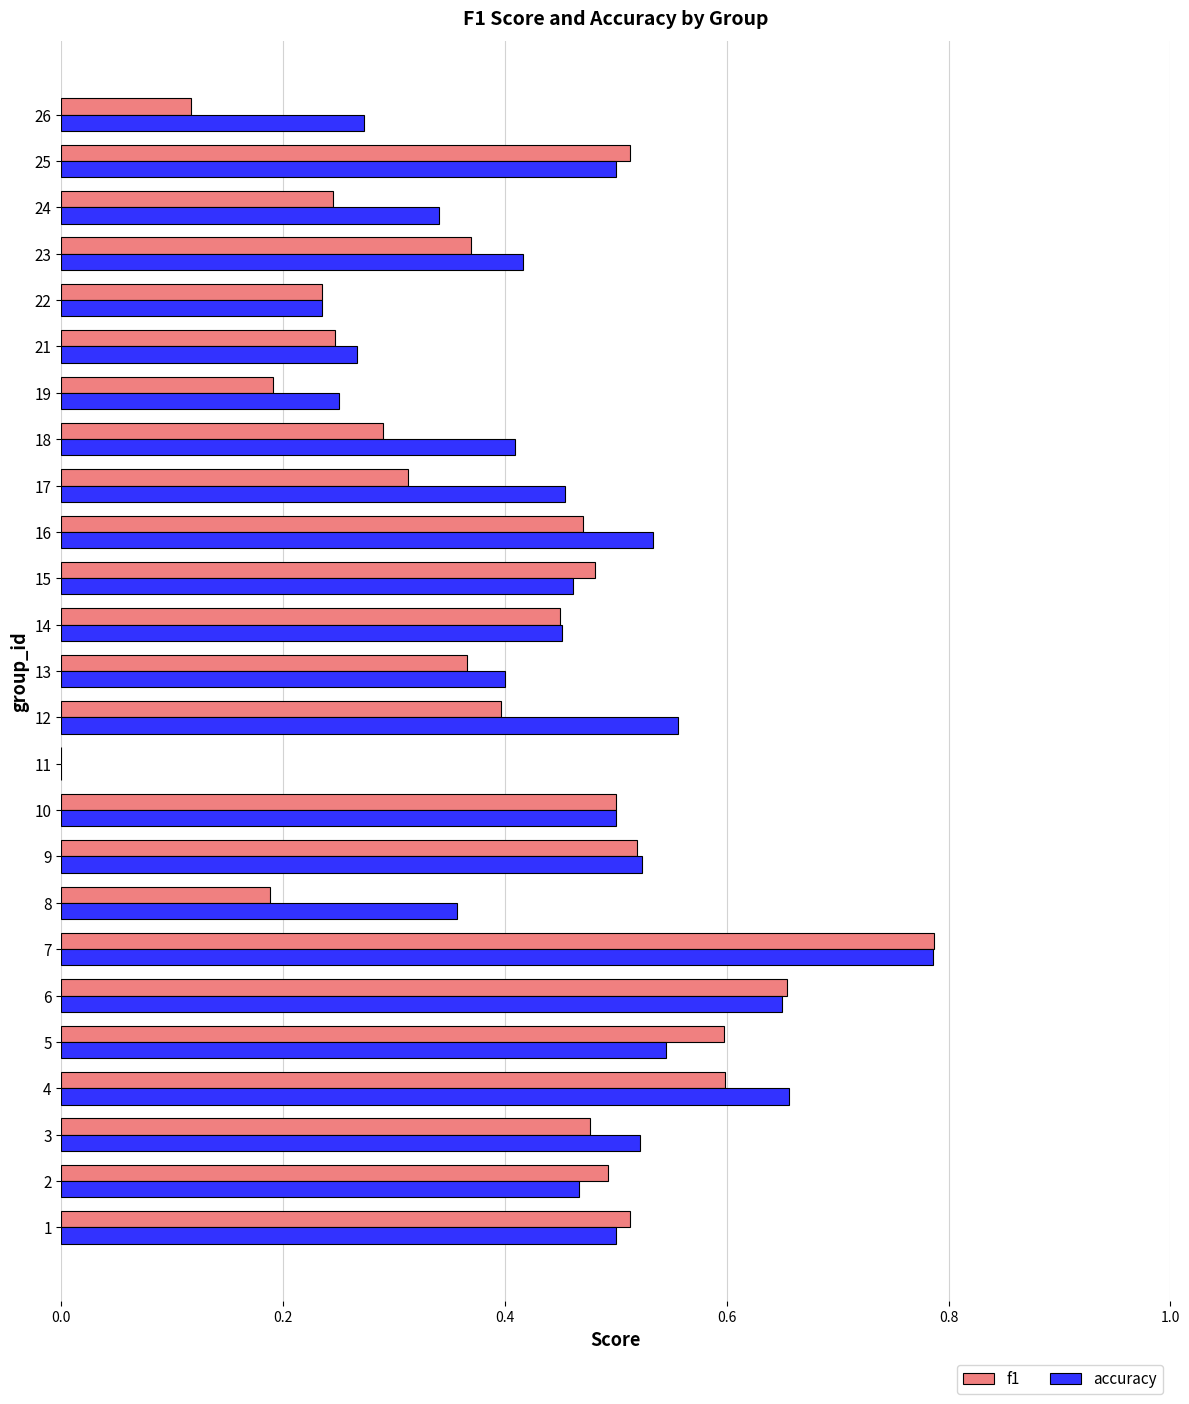

How many values in f1 are above zero?

24